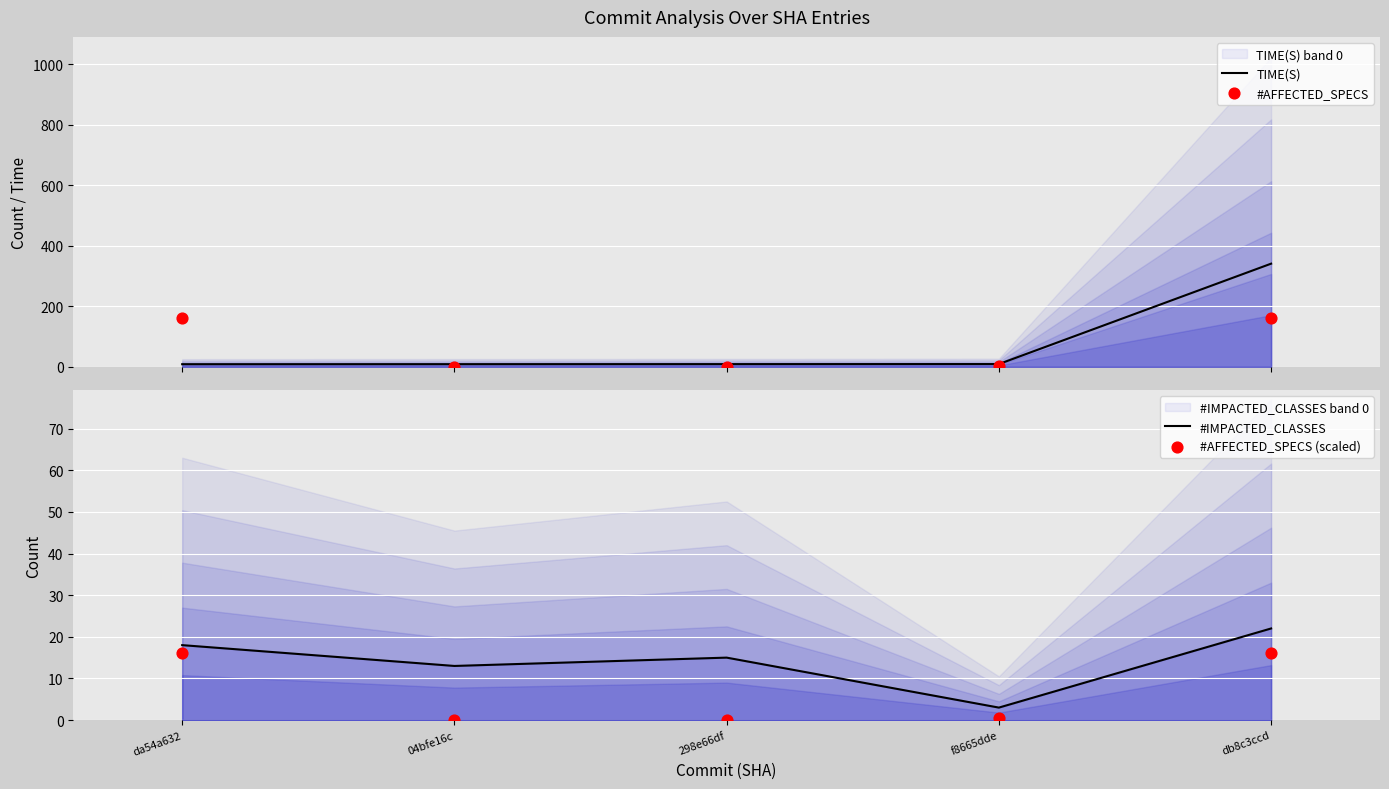

At which category is the sum across all series the highest?

db8c3ccd